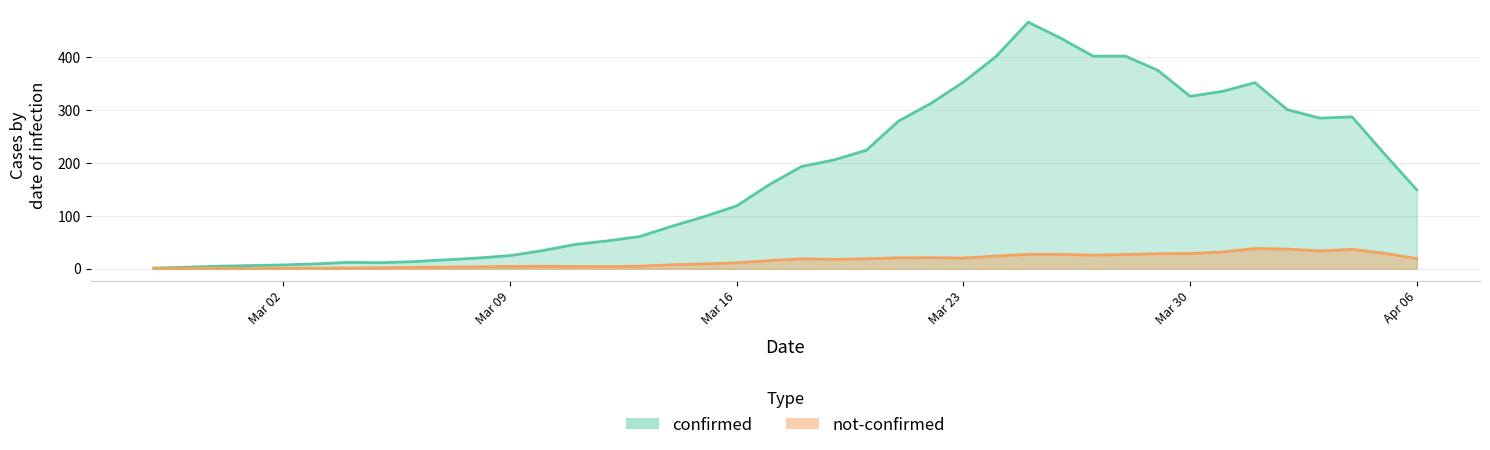

Which series has the widest spread of values?

confirmed